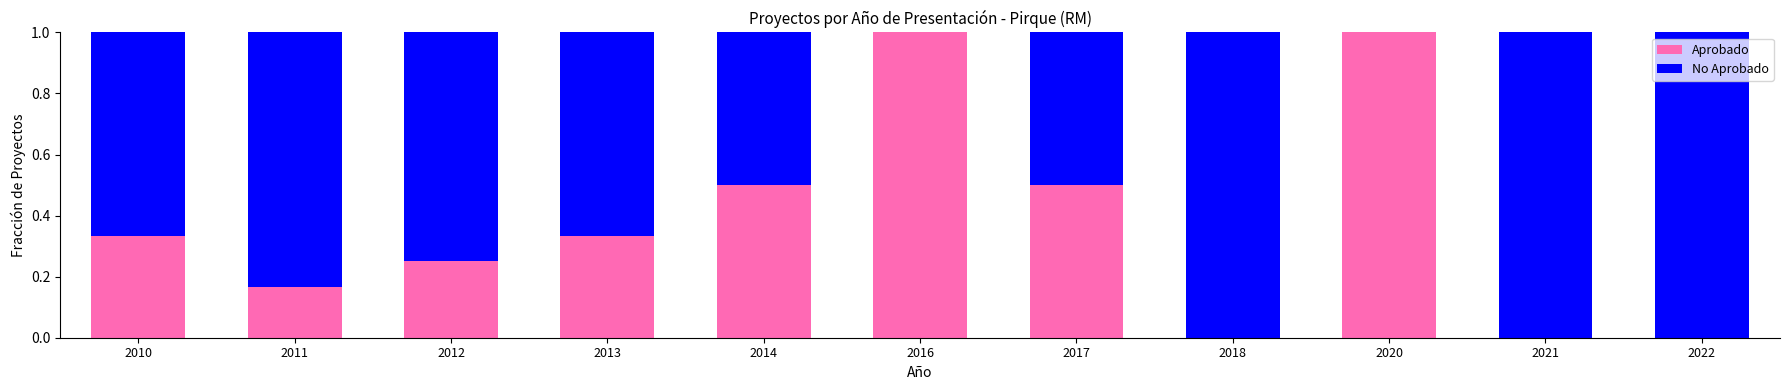

What is the total value across all series at 2010?

1.0